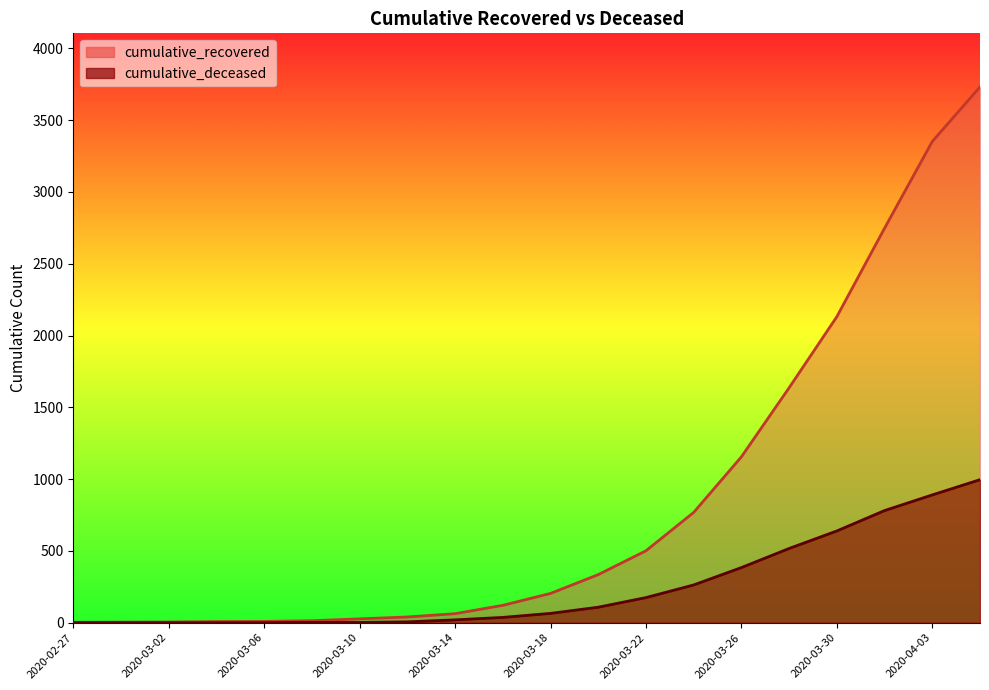

At how many categories does at least one series exceed 2271?

3